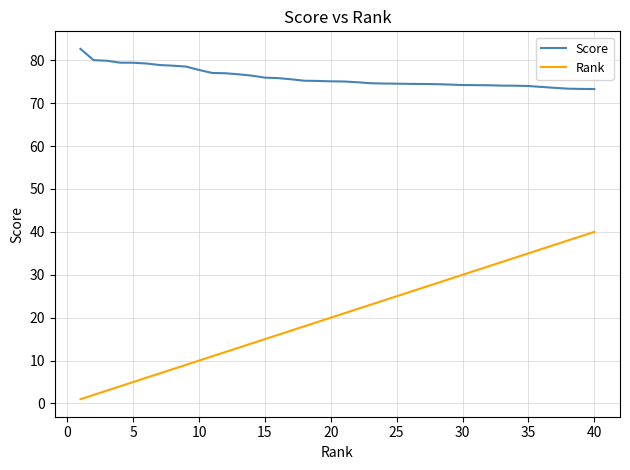

What is the highest value of the Rank series?

40.0